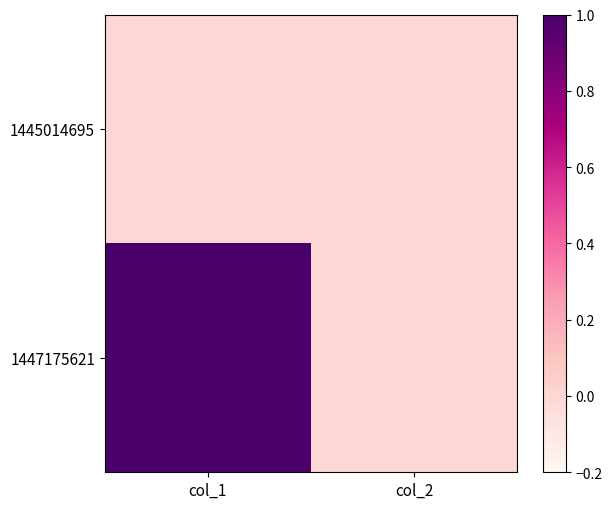

At which category is the sum across all series the highest?

col_1